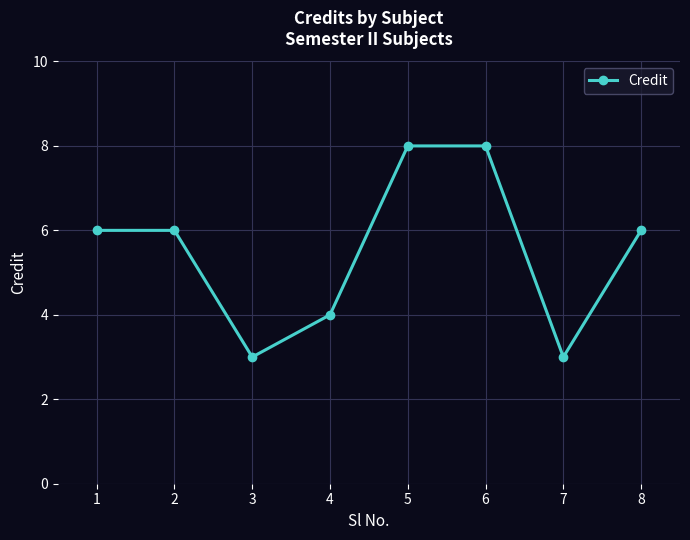

What is the sum of all values?

44